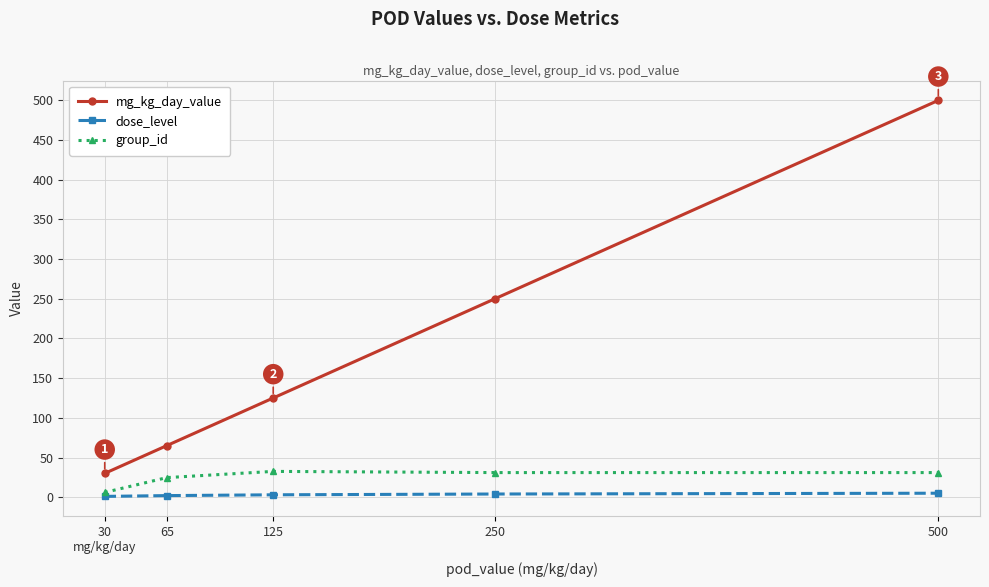

What is the difference between the maximum and minimum values in the dose_level series?

4.0